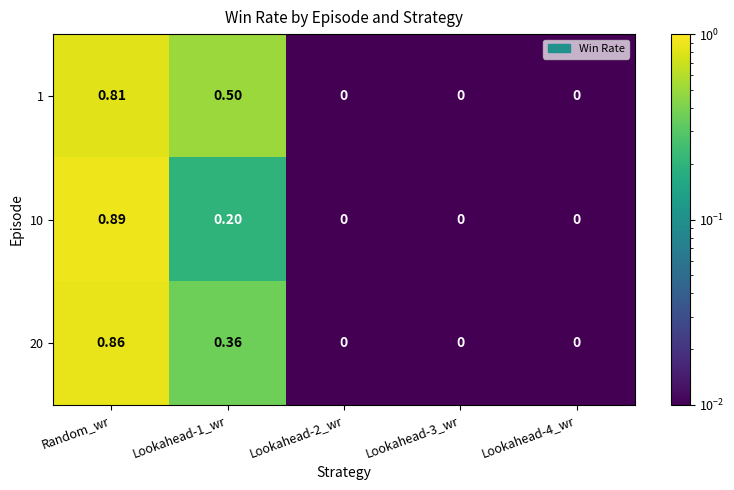

How many values in the 1 series exceed 0?

2